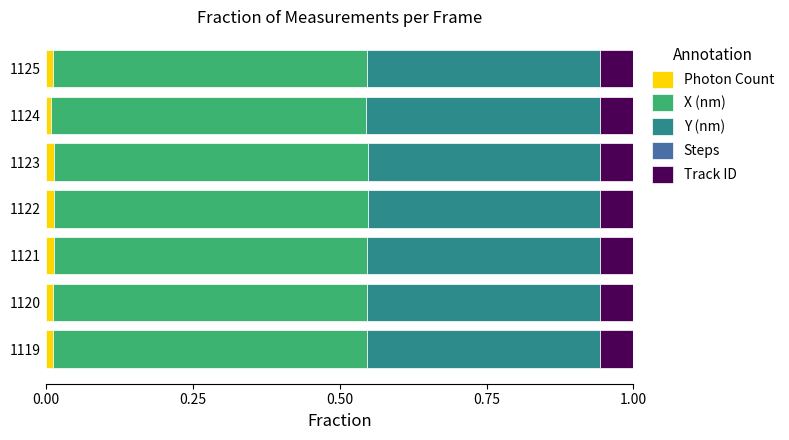

Count the number of categories in the chart.

7